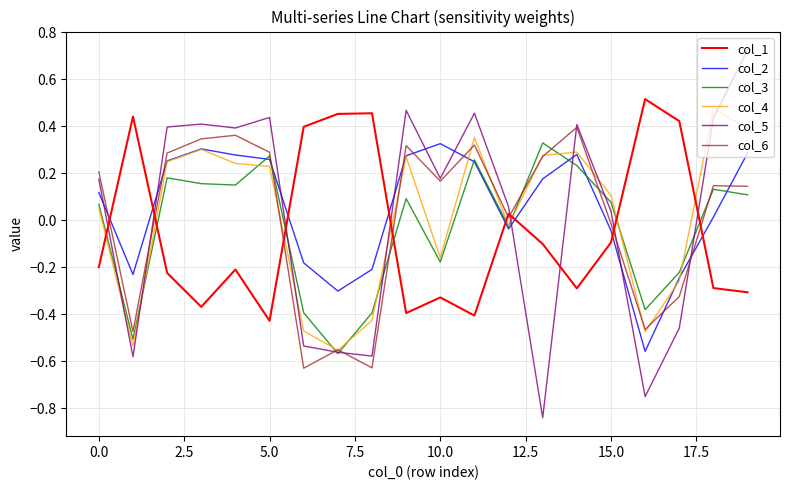

At how many categories does at least one series exceed 0?

20